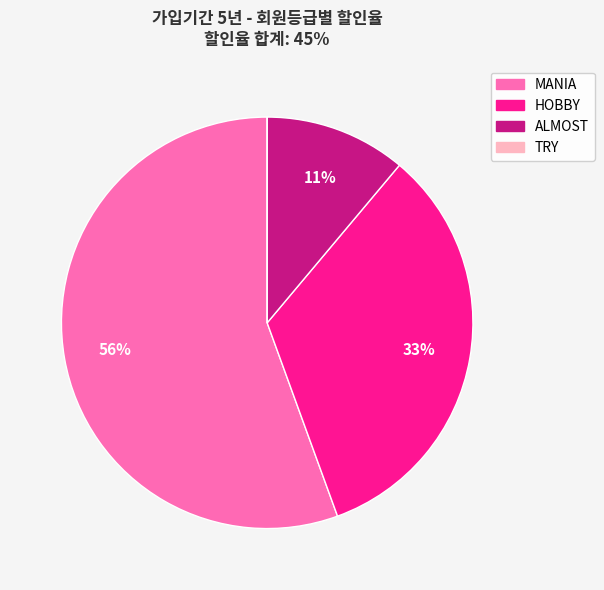

Is the sum of ALMOST and MANIA greater than half?

Yes